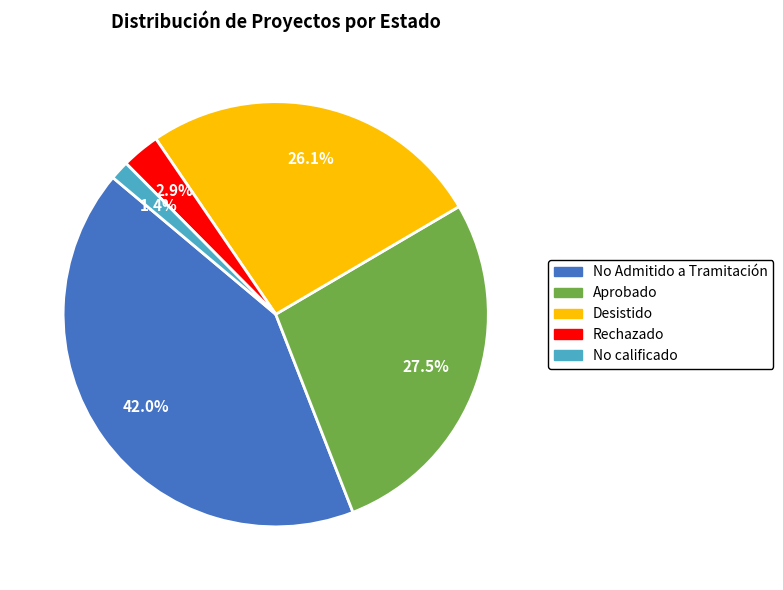

Is there a majority slice in this chart?

No